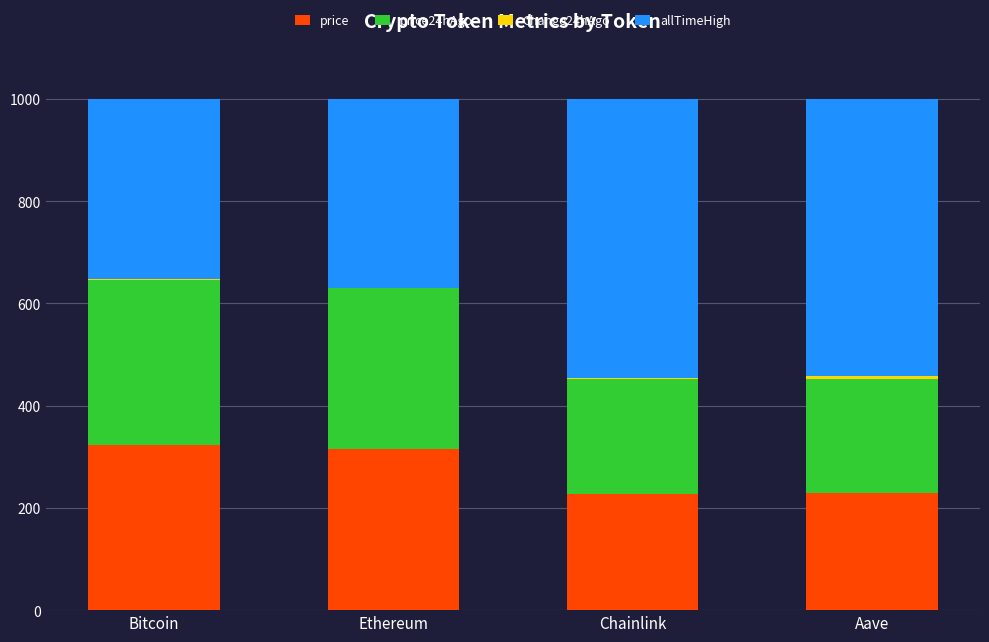

Is it true that price equals 147.9 at Bitcoin?

False